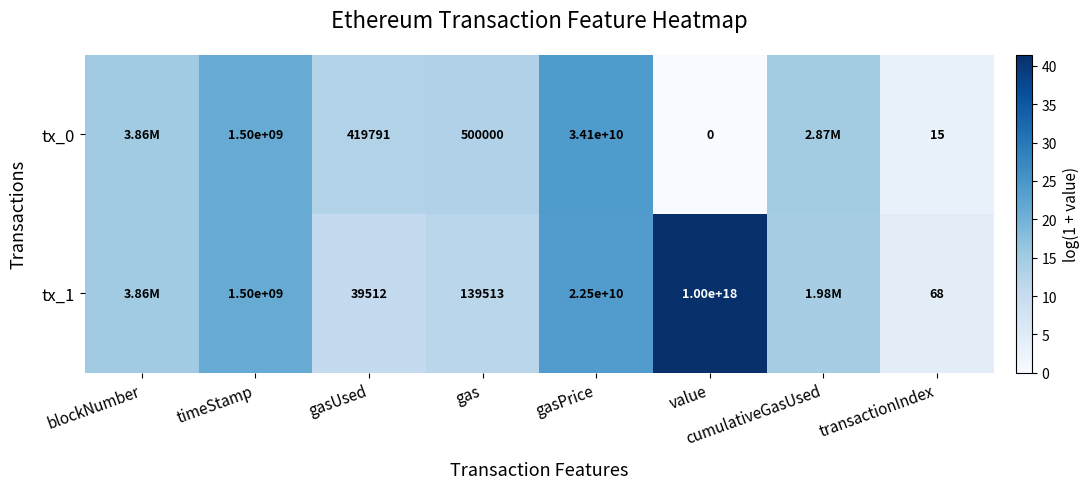

Is the value of tx_1 at gasPrice greater than the value of tx_0 at gas?

Yes